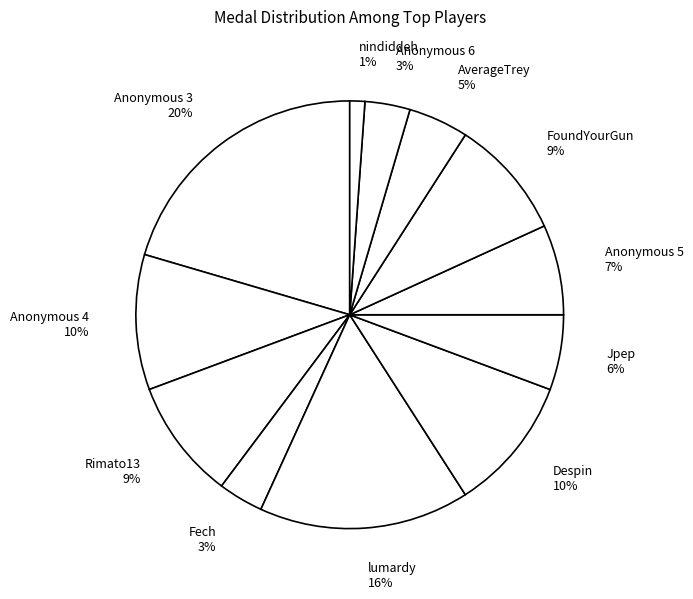

Is the sum of Anonymous 4 10% and AverageTrey 5% greater than half?

No